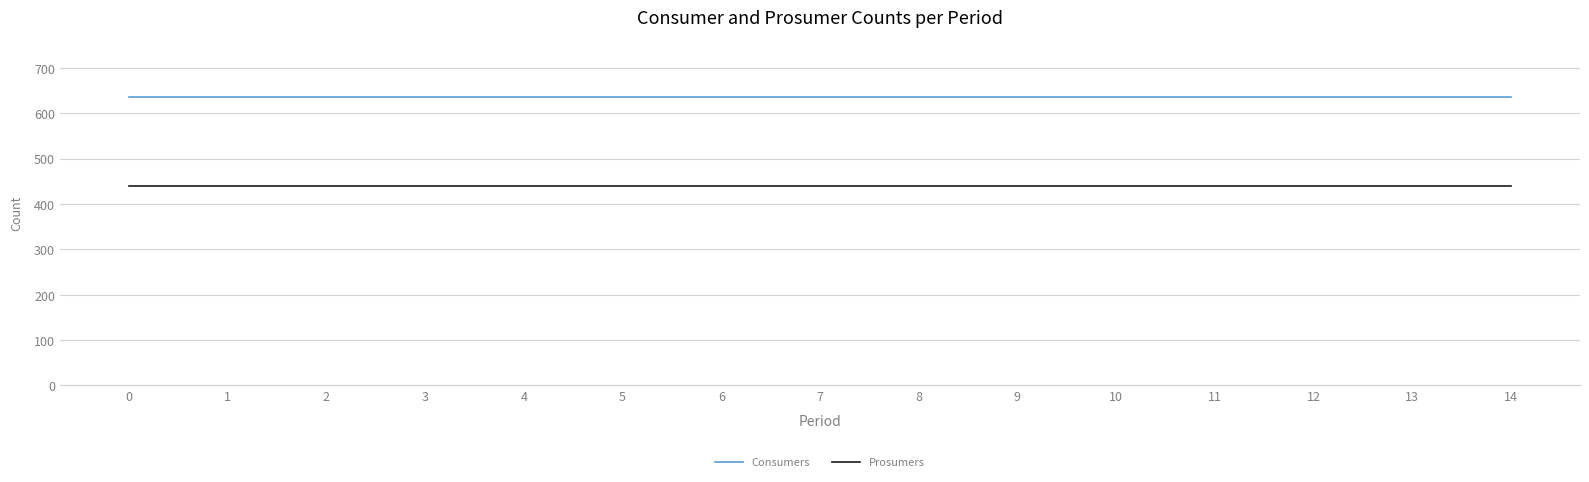

What is the smallest value displayed?

440